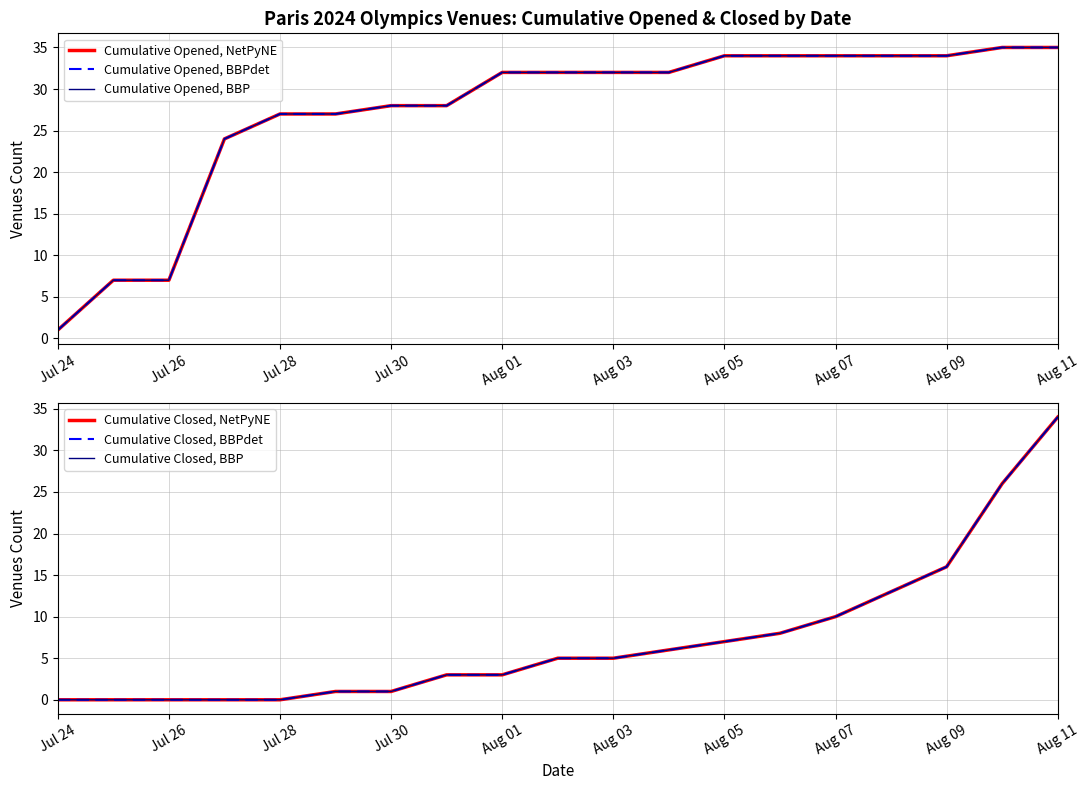

The Cumulative Closed, NetPyNE series shows 3 at Aug 03. True or false?

False